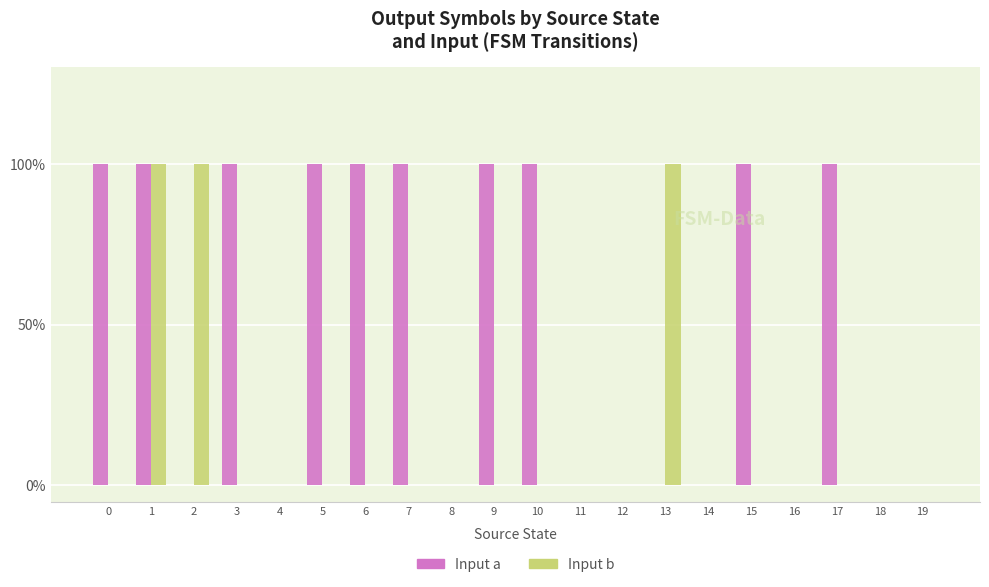

What are all the series names shown in the legend?

Input a, Input b